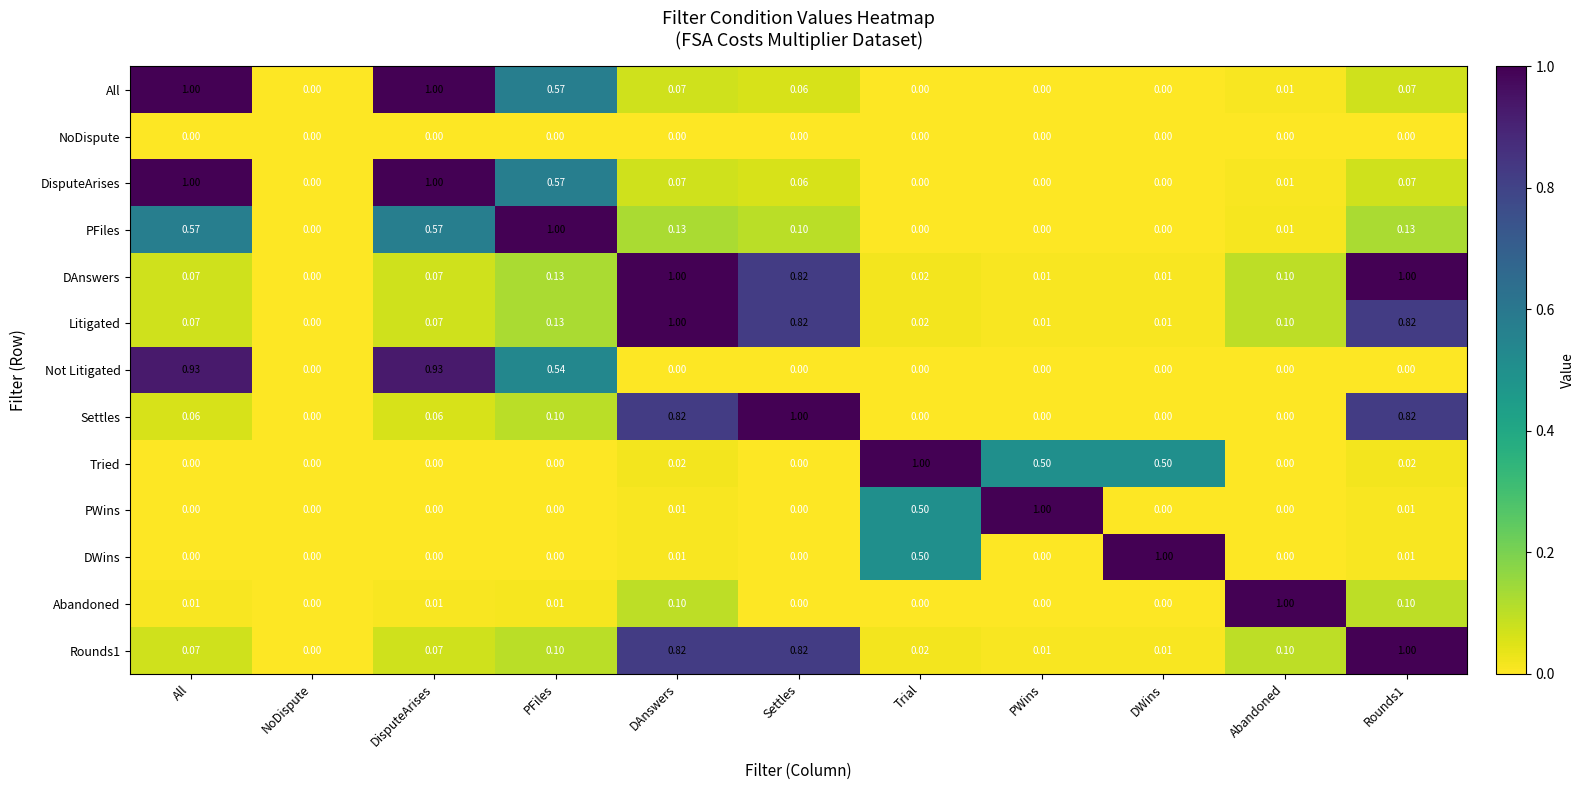

At which label is DAnswers closest to 0?

NoDispute